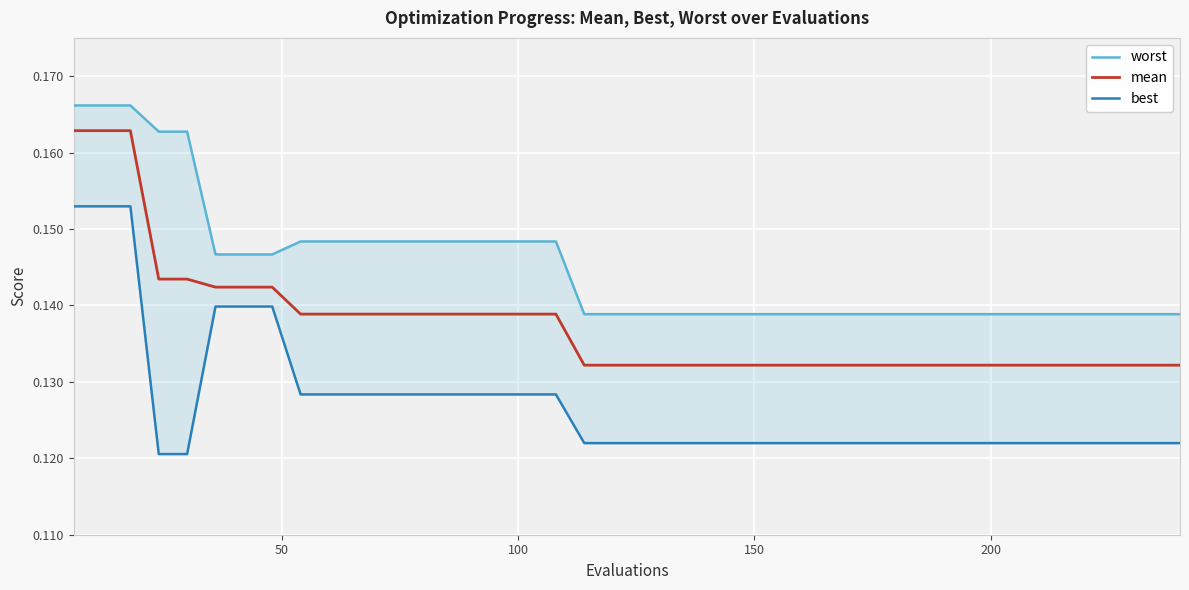

Which series has the largest range (max minus min)?

best